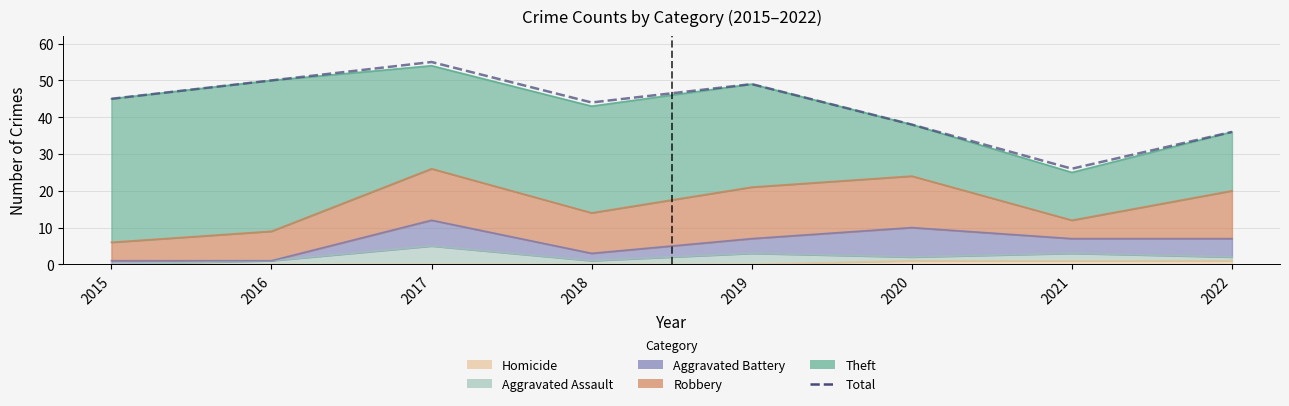

What is the sum of the values at 2021 and 2020?

64